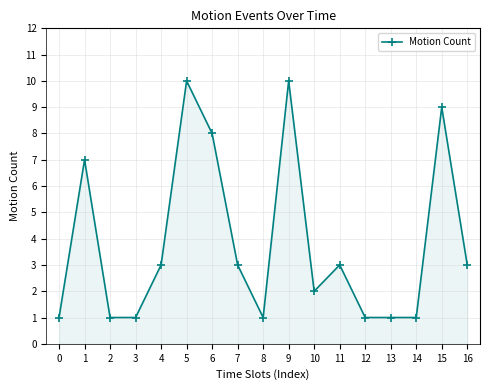

What is the greatest value displayed?

10